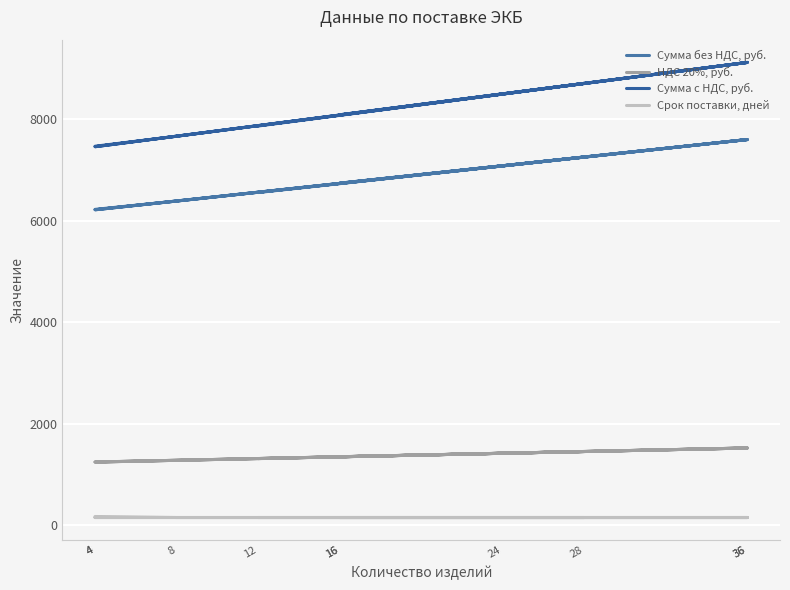

Count the number of categories in the chart.

10